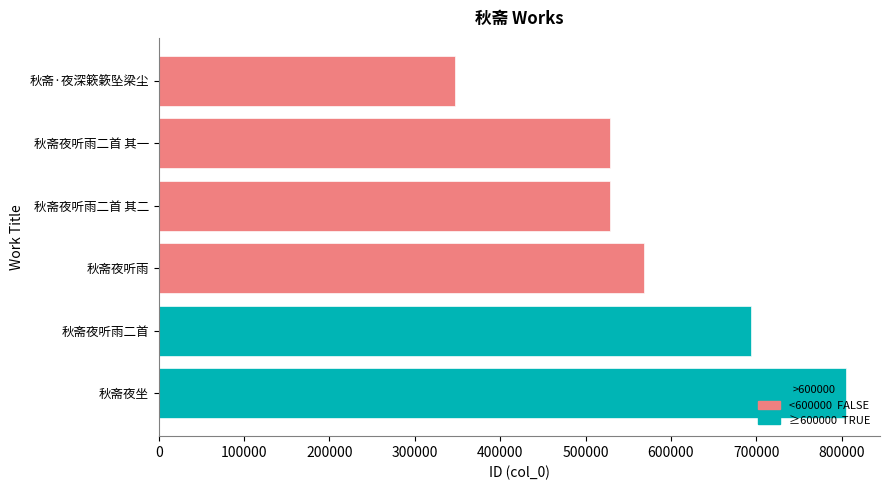

Reading left to right, what are all the values shown in this chart?

秋斋夜听雨二首 其二=528990	秋斋·夜深簌簌坠梁尘=347146	秋斋夜听雨=568326	秋斋夜听雨二首 其一=528989	秋斋夜听雨二首=693688	秋斋夜坐=804727